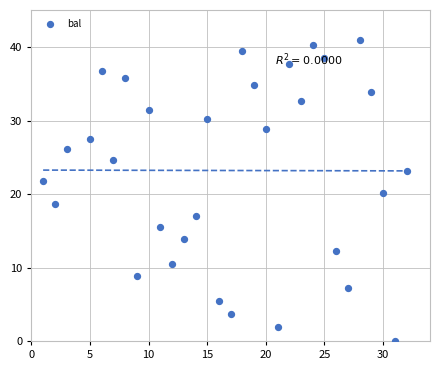

What is the range of X values (max minus min)?

31.0